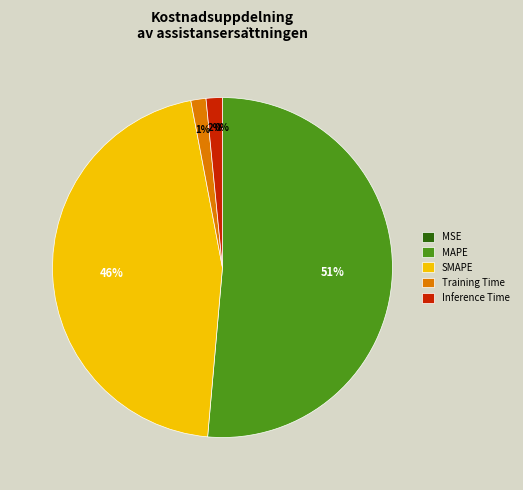

To the nearest percent, what percentage of the pie is SMAPE?

46%